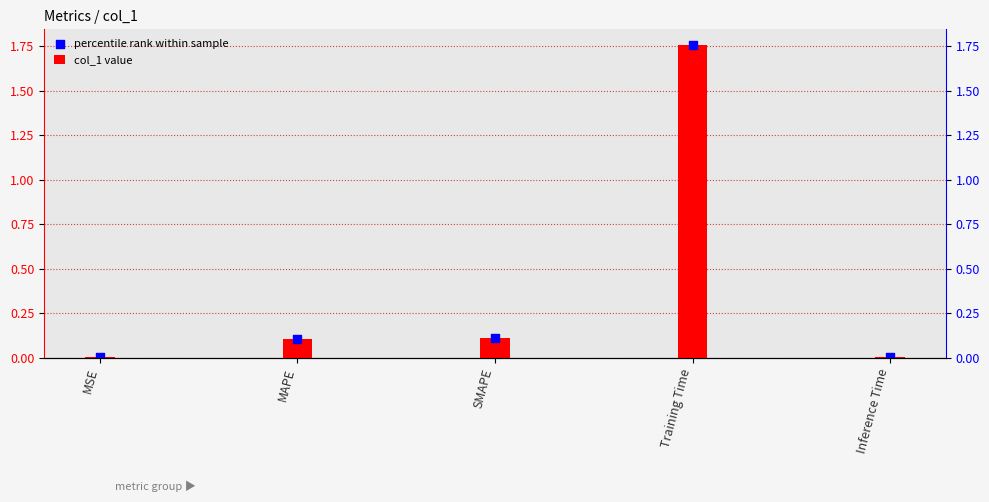

Which series has the largest total across all categories?

col_1 value